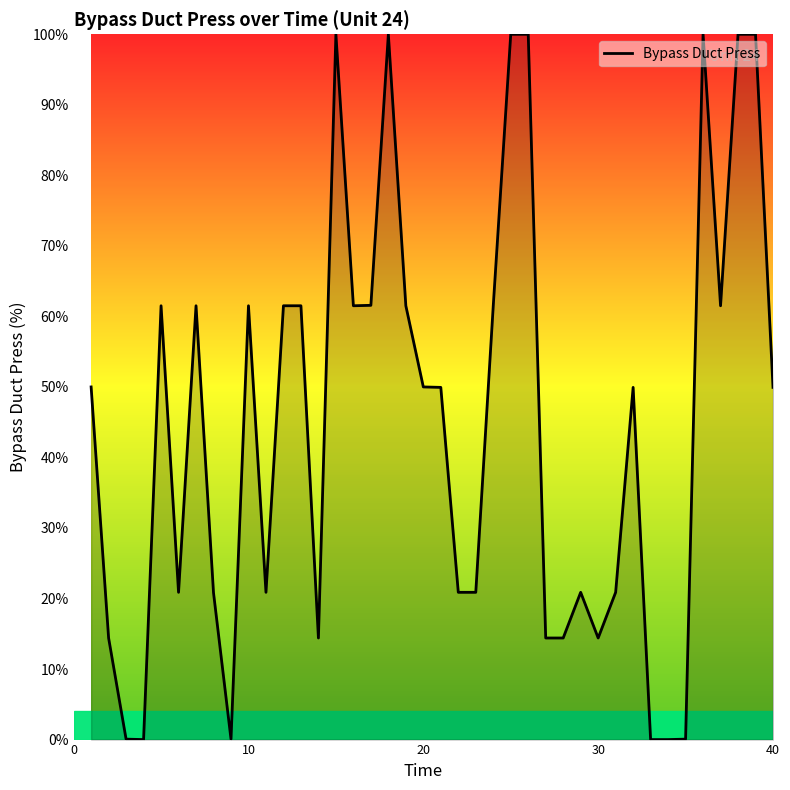

What is the maximum value shown in the chart?

100.0